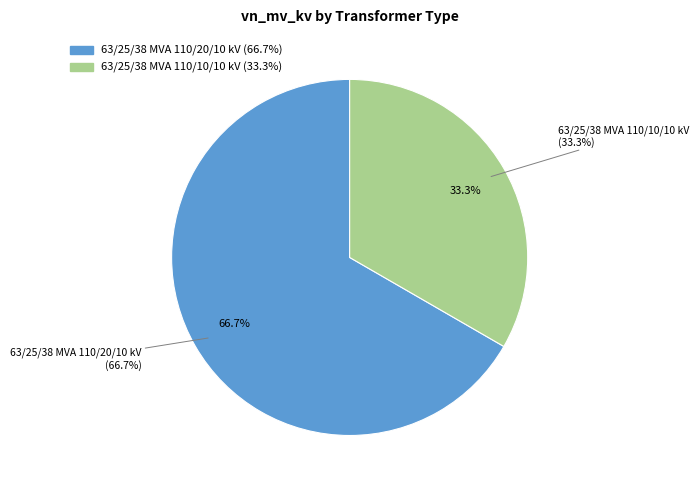

Is it true that 63/25/38 MVA 110/10/10 kV is 45% of the pie?

False